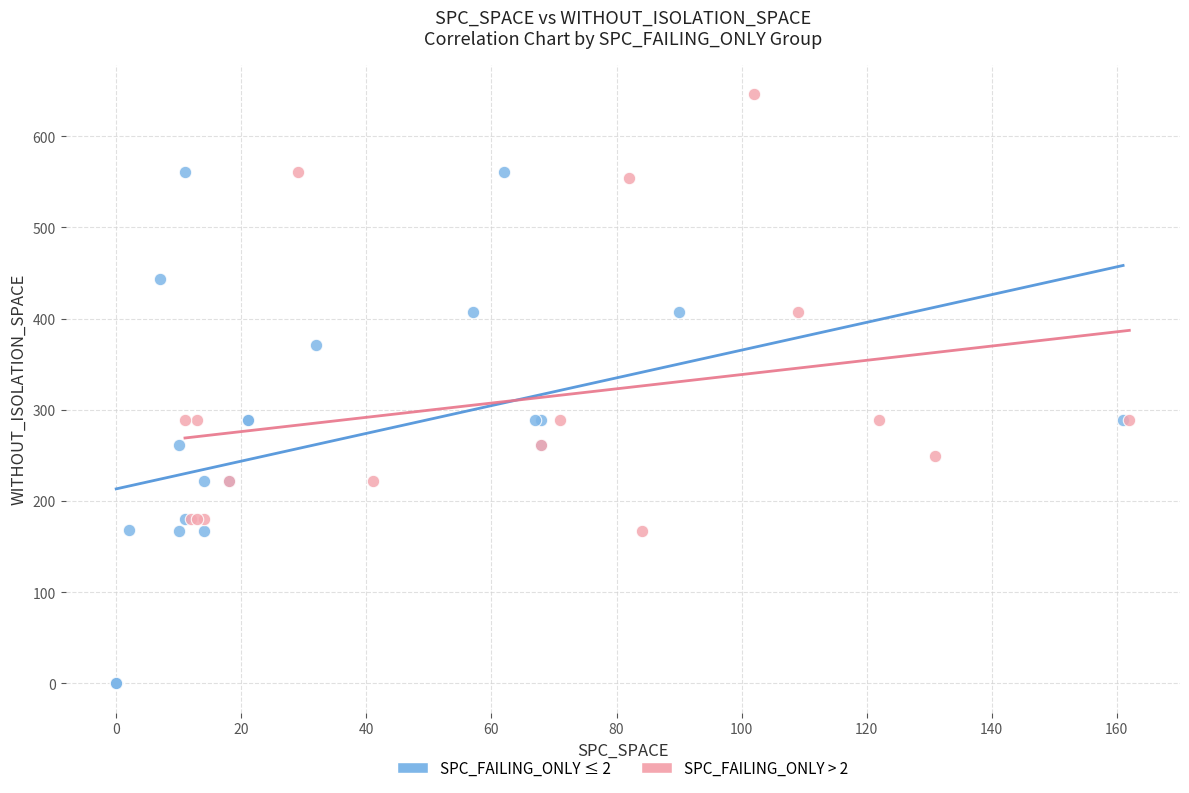

Which series contains the highest Y value?

SPC_FAILING_ONLY > 2